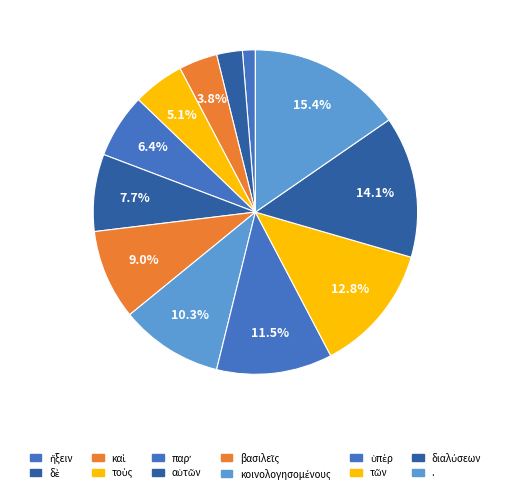

How many slices are in this pie chart?

12